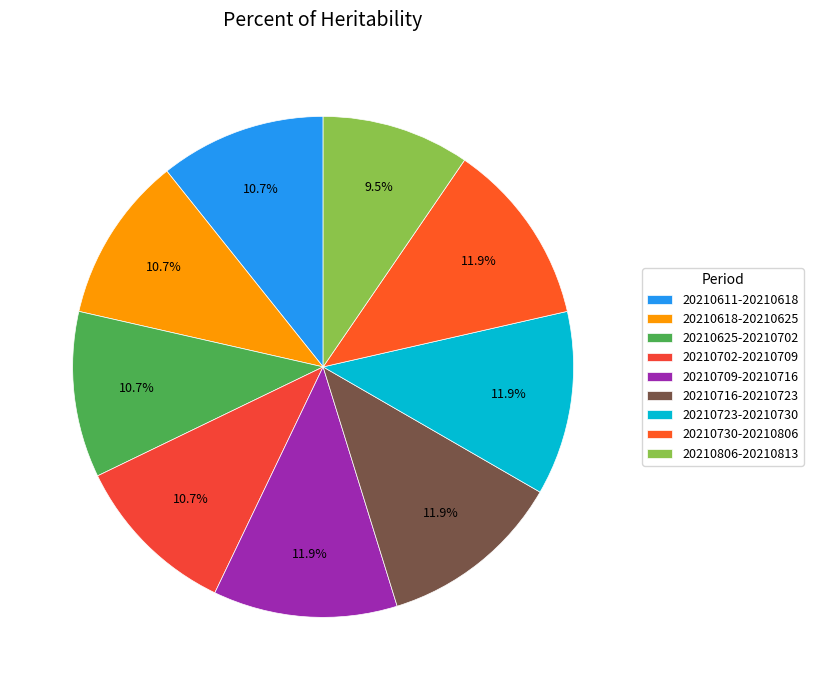

To the nearest percent, what percentage of the pie is 20210709-20210716?

12%